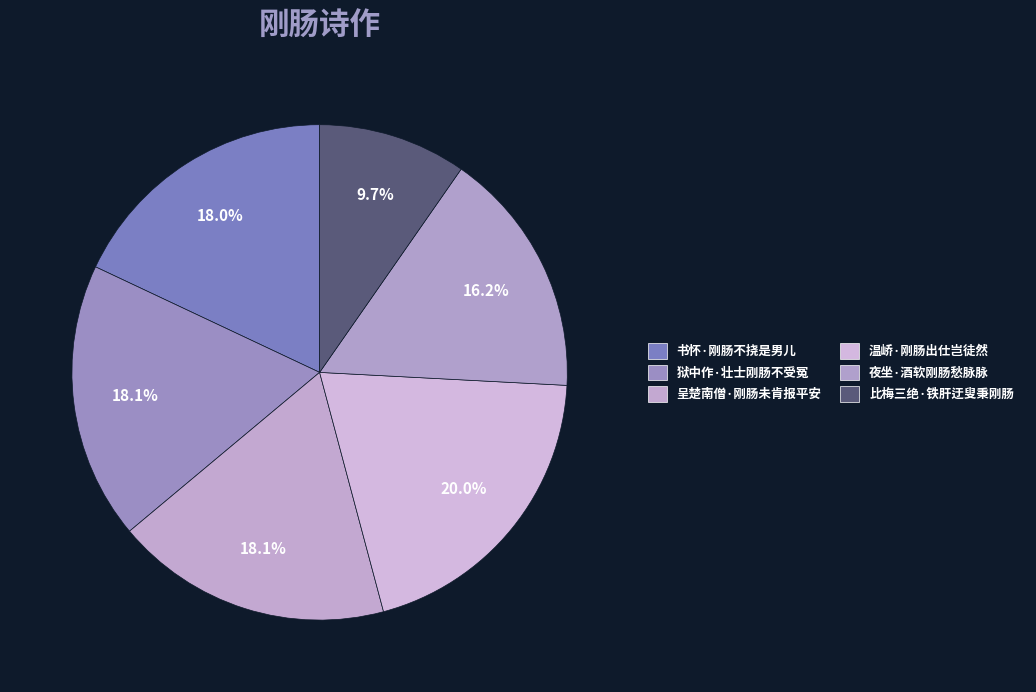

Between 比梅三绝·铁肝迂叟秉刚肠 and 书怀·刚肠不挠是男儿, which is larger?

书怀·刚肠不挠是男儿